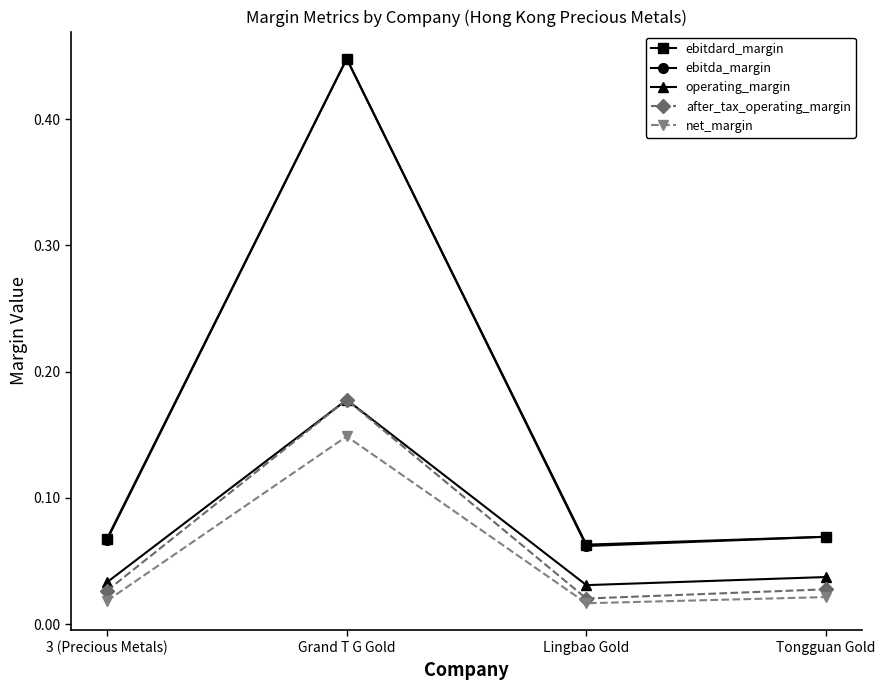

Between 3 (Precious Metals) and Grand T G Gold, which series saw the biggest shift?

ebitda_margin